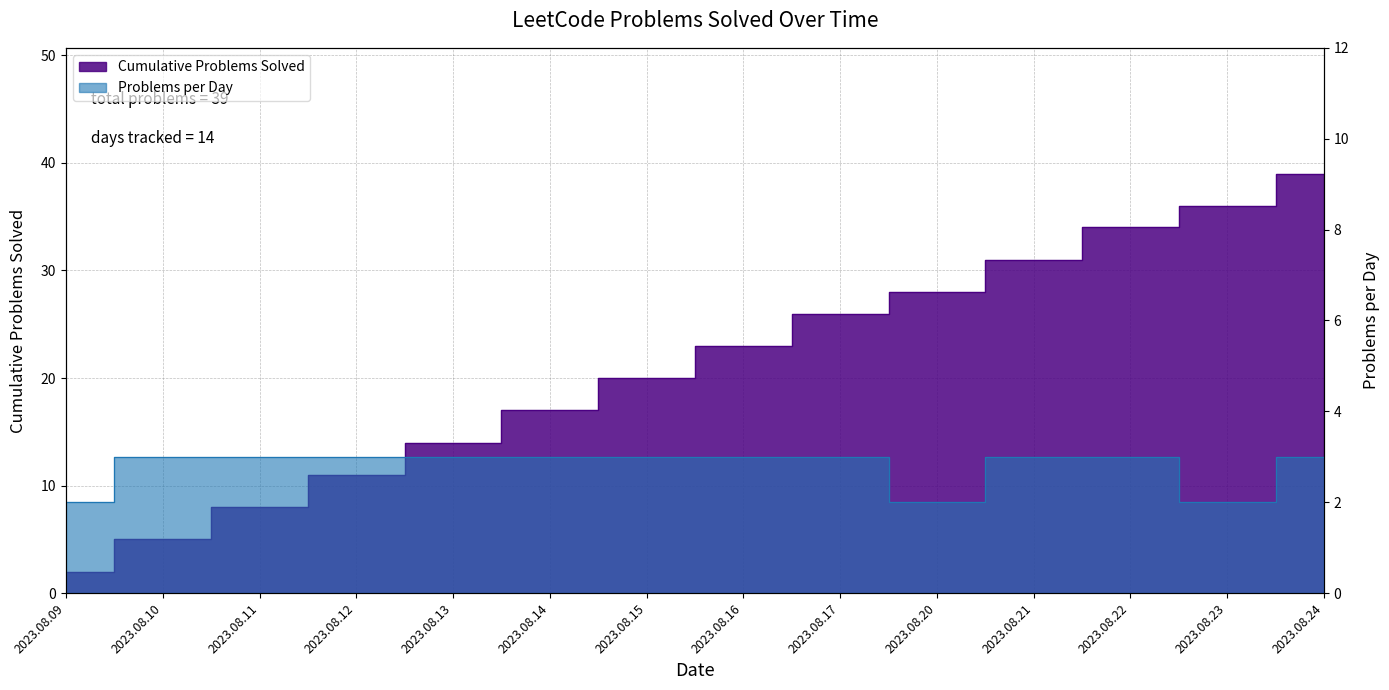

What is the total value across all series at 2023.08.09?

4